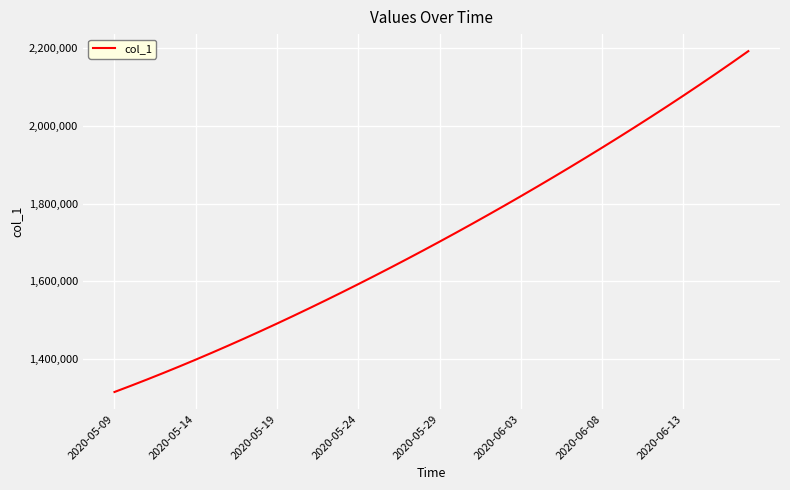

What is the greatest value displayed?

2192182.0